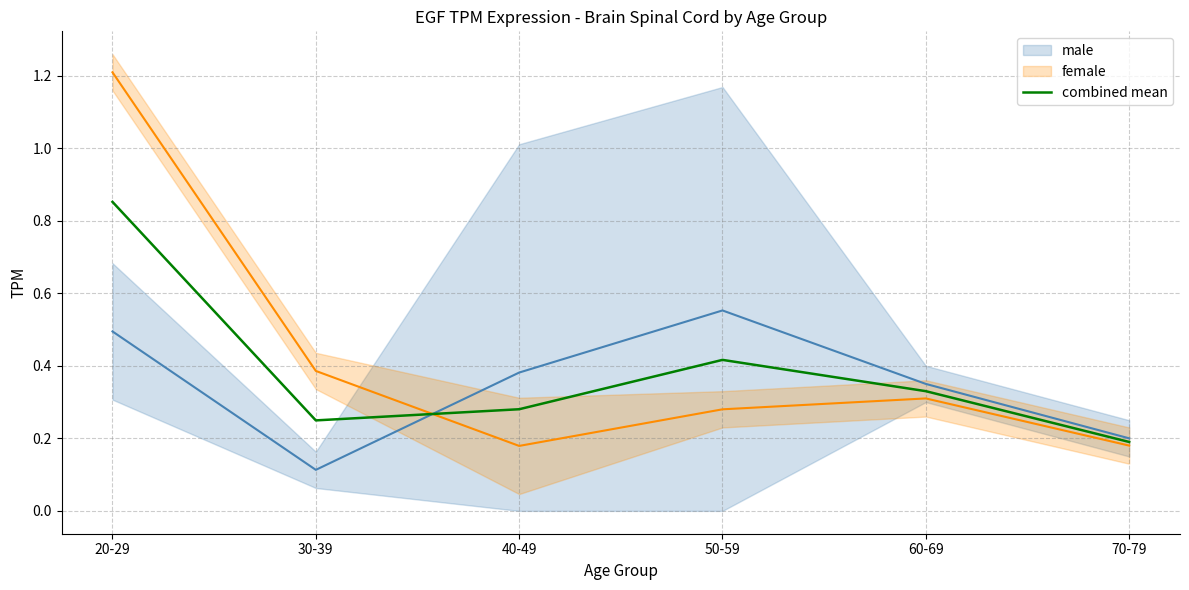

True or false: there are more than 1 points higher than both neighbors.

False